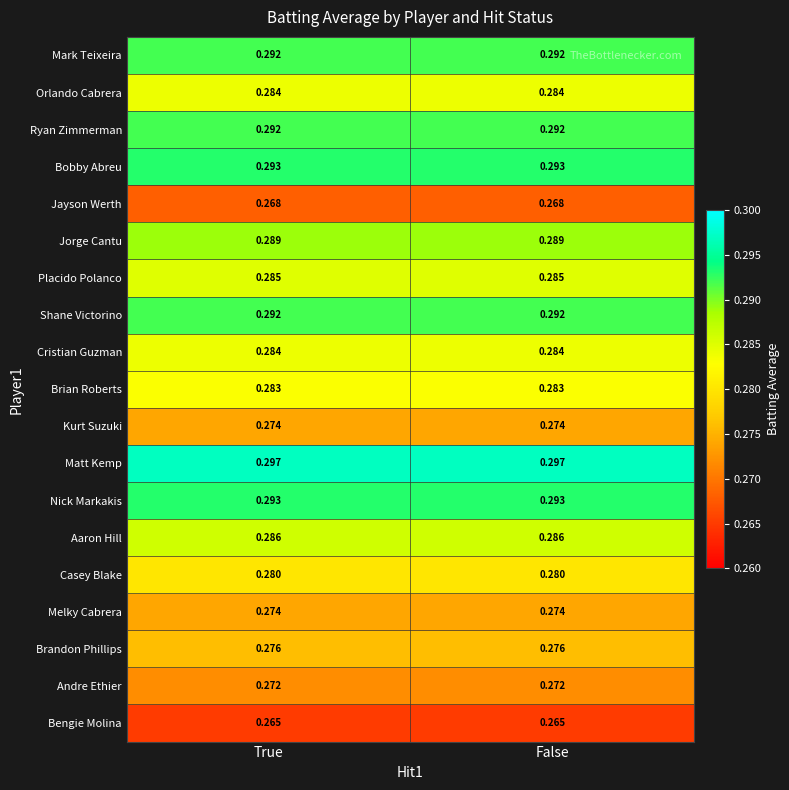

Which series has the largest total across all categories?

Matt Kemp